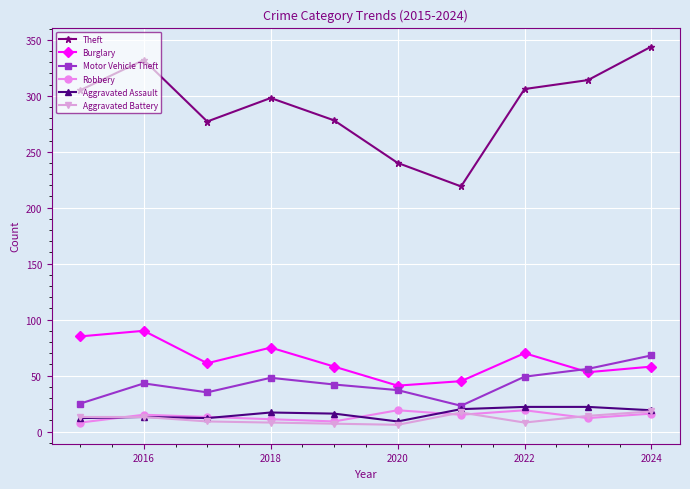

Count the number of categories in the chart.

10